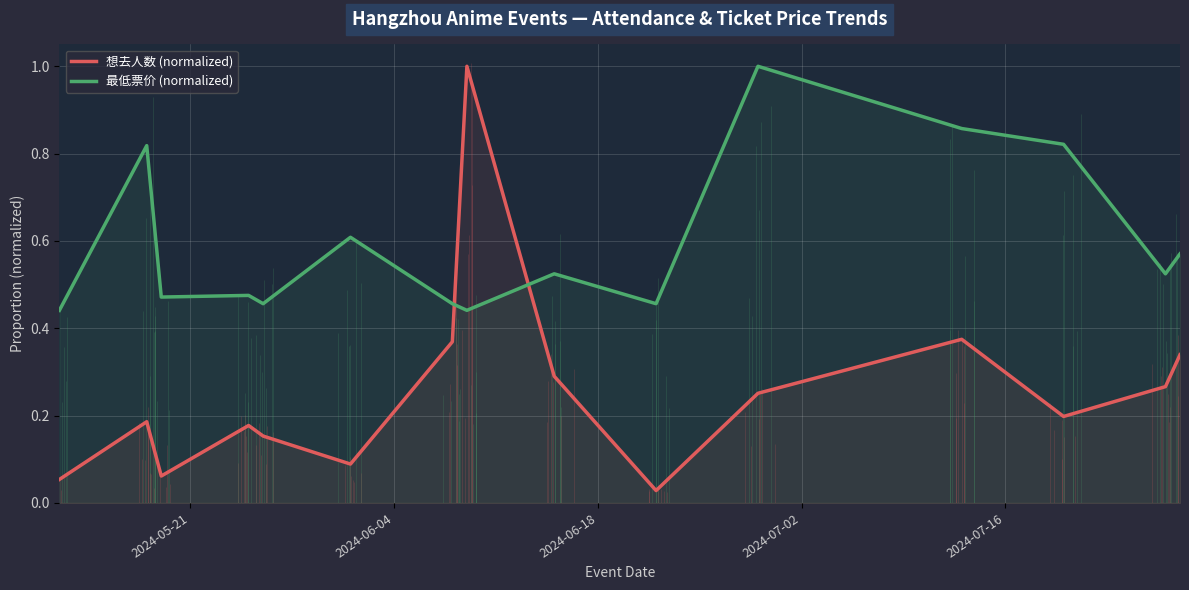

How many intersections are there between 想去人数 (normalized) and 最低票价 (normalized)?

2